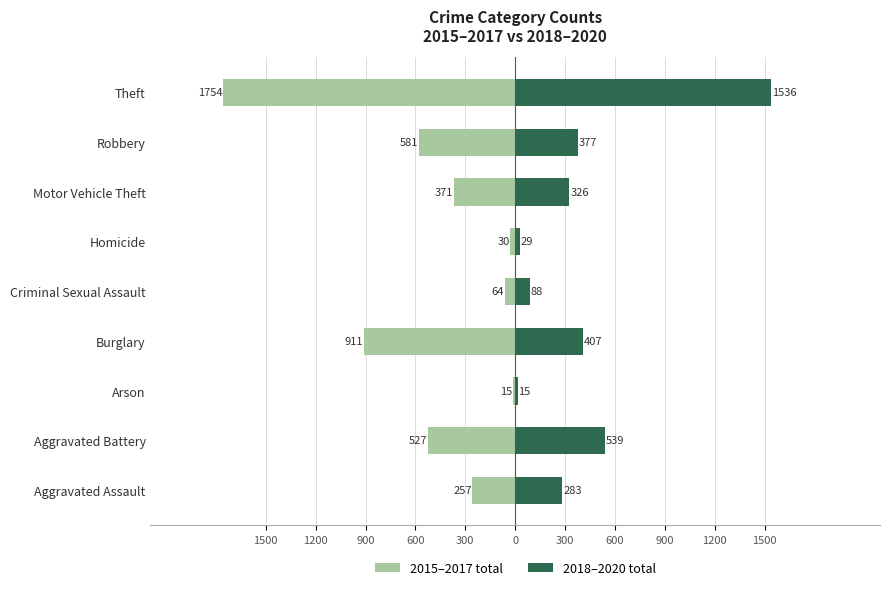

What is the difference between the highest and lowest values at 600?

1318